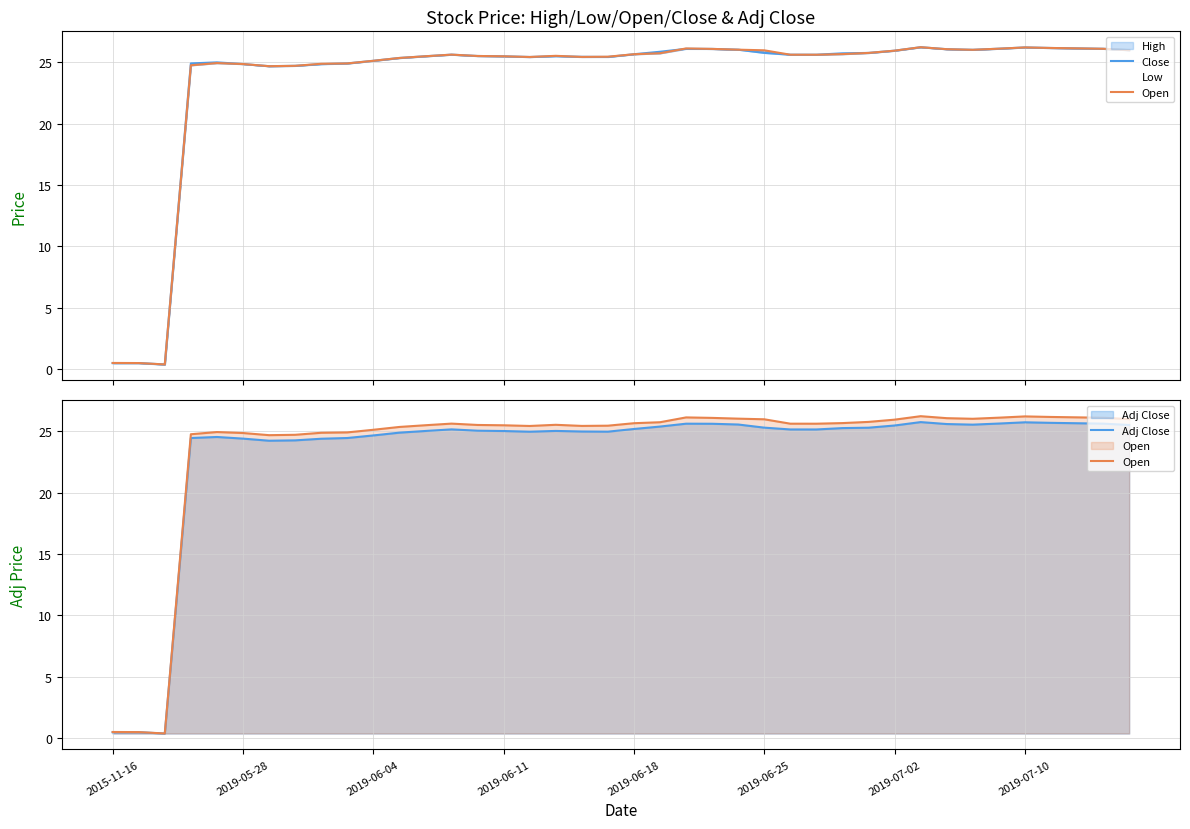

What is the maximum value for Close?

26.2